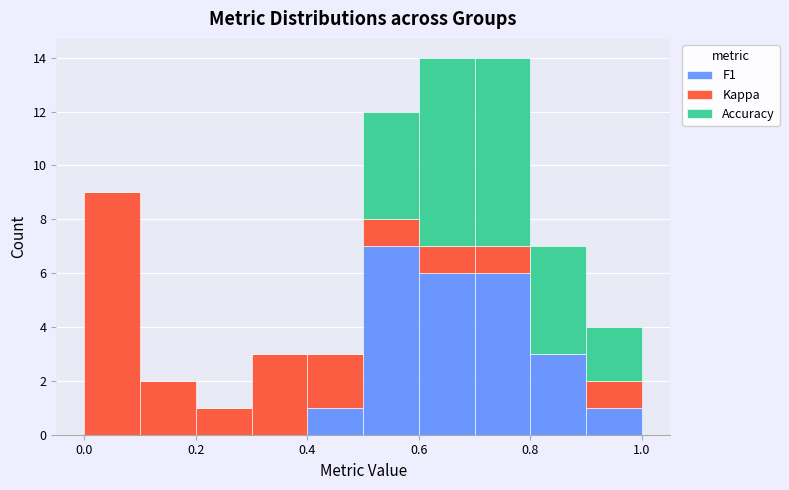

What is the total height of the stacked bar covering 0.8 to 0.9 on the x-axis? The values are not printed on the chart, so give them approximately, as read against the axis.

7